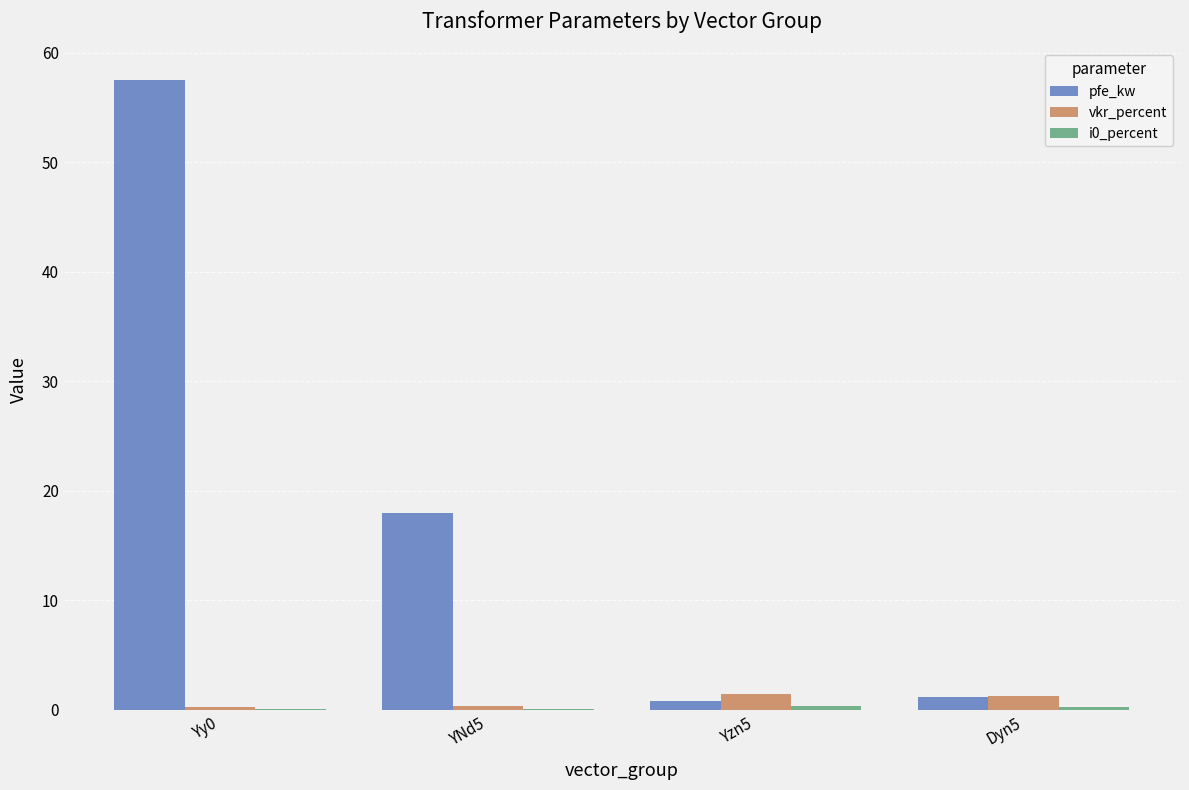

What is the maximum value shown in the chart?

57.5